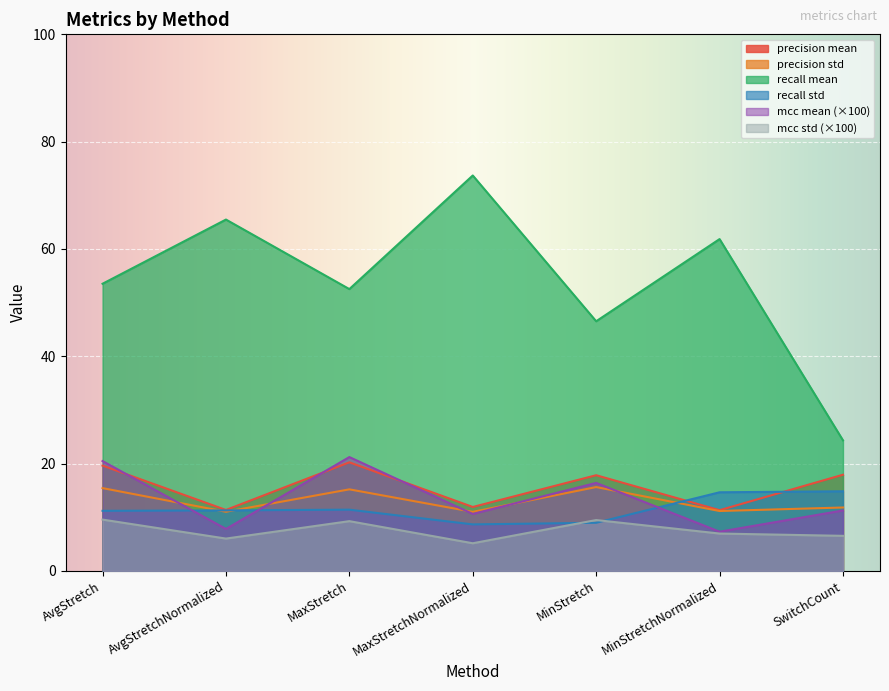

Which series has the largest total across all categories?

recall mean